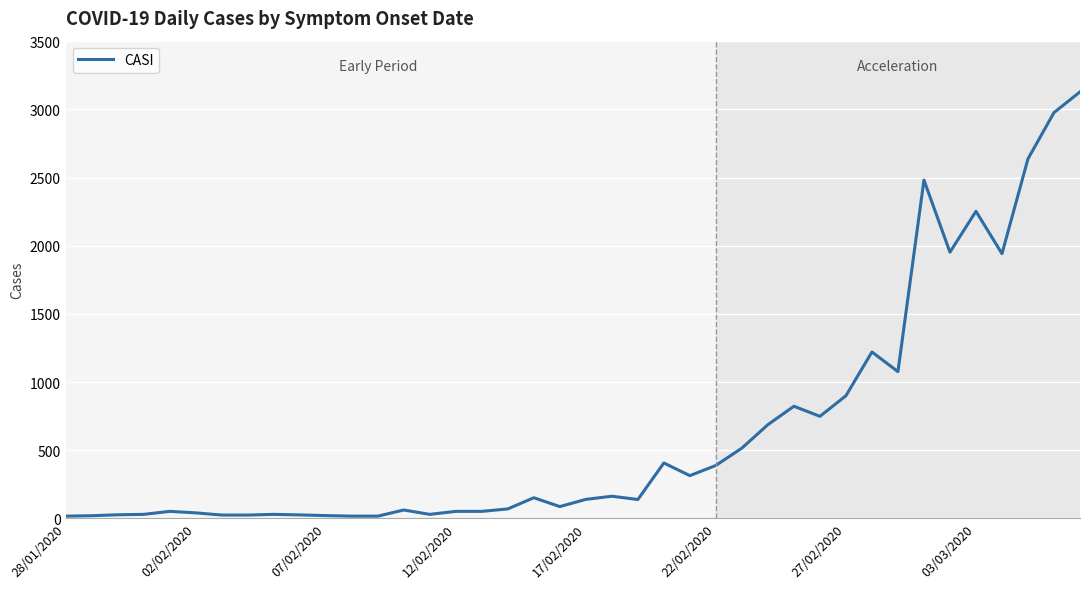

What is the greatest value displayed?

3129